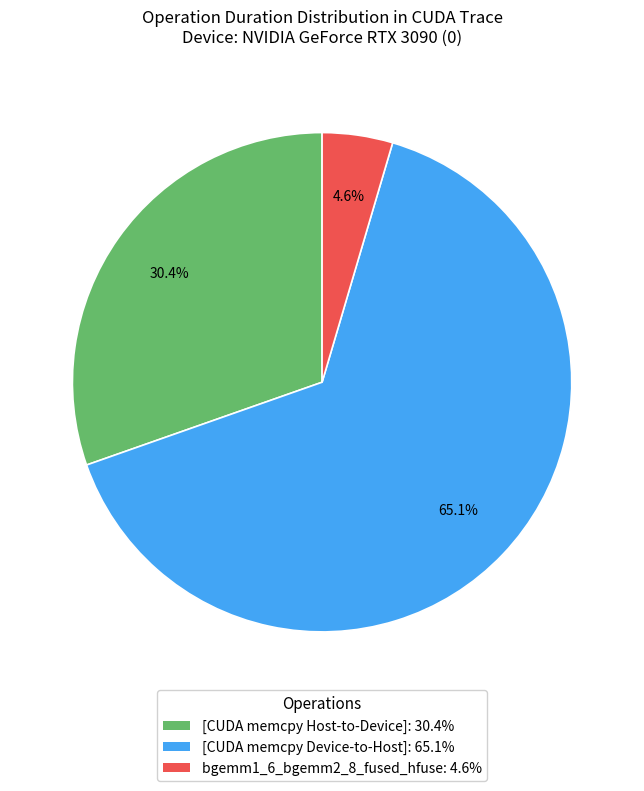

Count the number of slices in the pie.

3